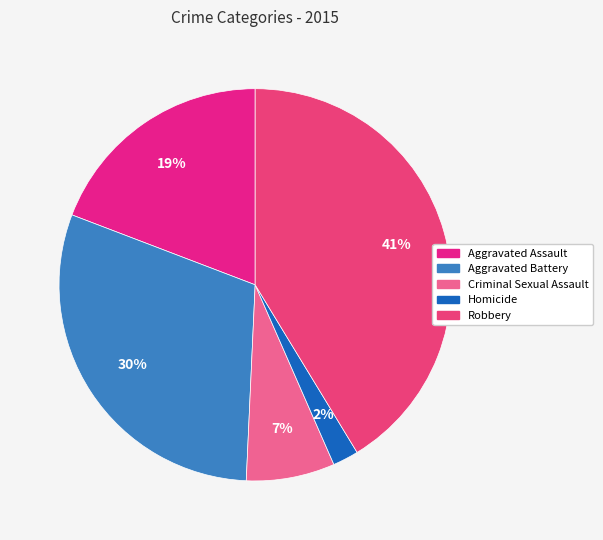

To the nearest percent, what is the difference between the Aggravated Assault and Aggravated Battery slice percentages?

11%